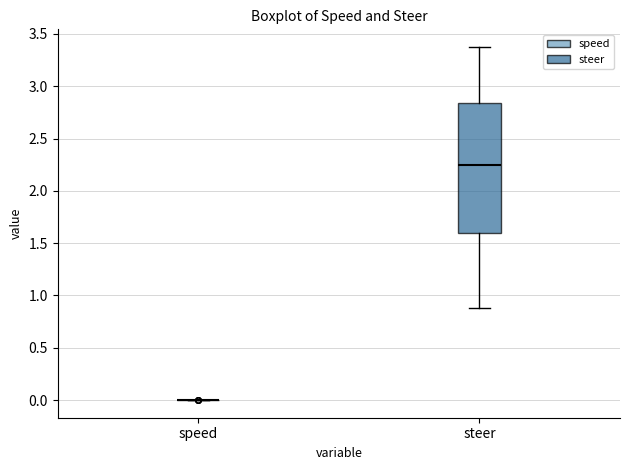

Comparing the boxes themselves (not the whiskers), which one is the tallest?

steer